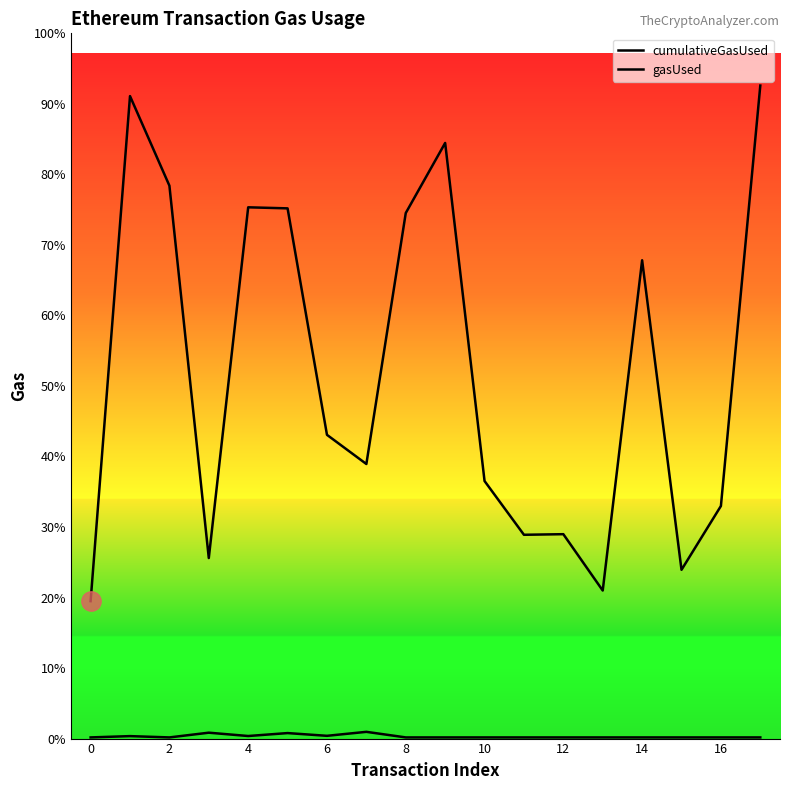

At which category is the sum across all series the highest?

17